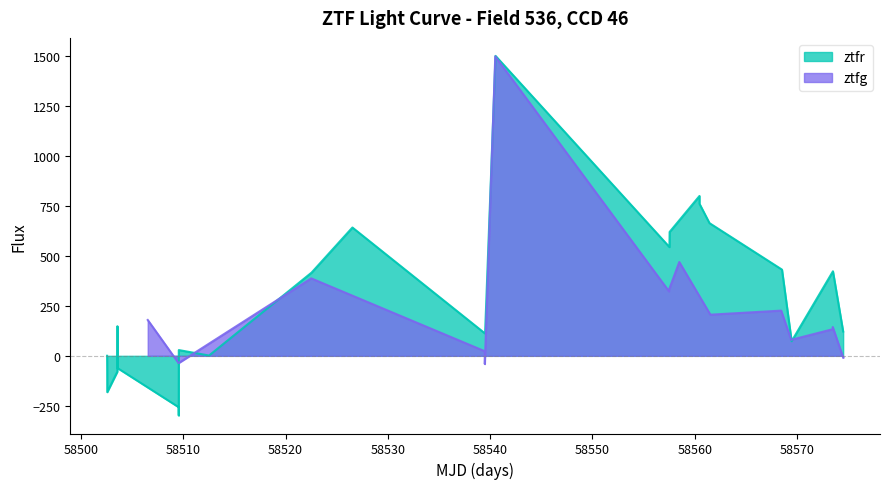

What is the highest value of the ztfr series?

1503.0